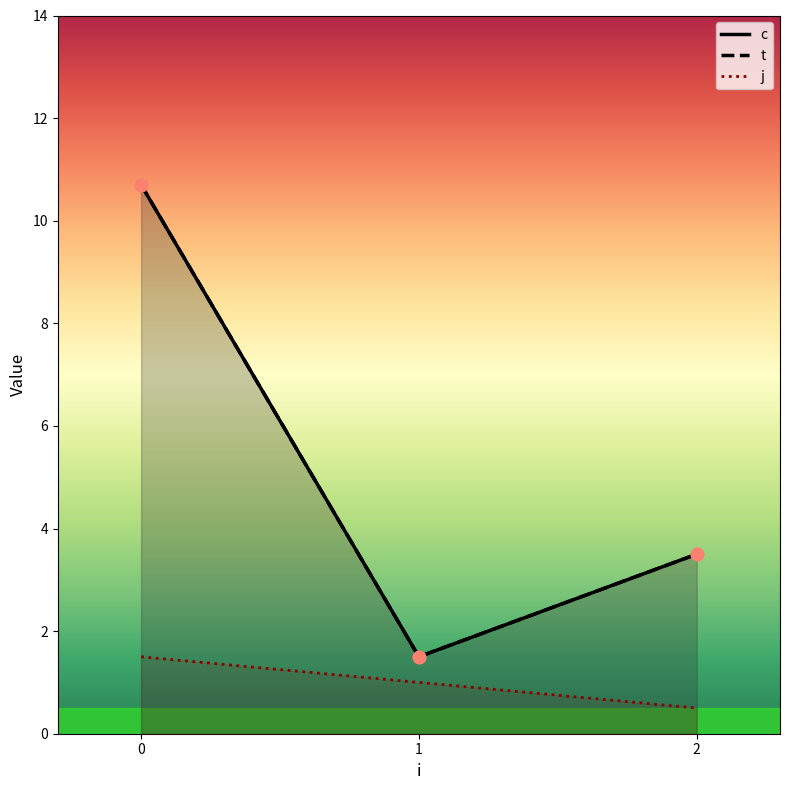

Which series has the largest Y range (max minus min)?

c